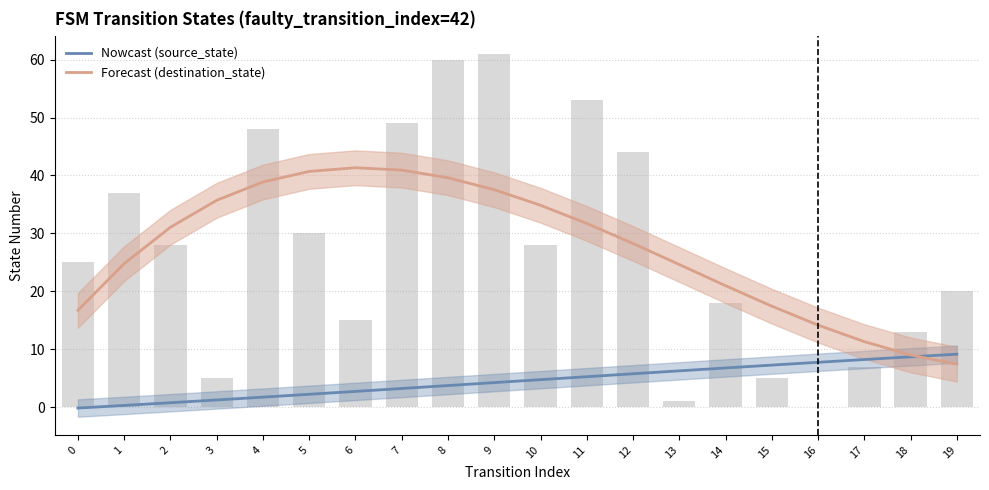

What is the spread (max minus min) of values at 8?

35.9